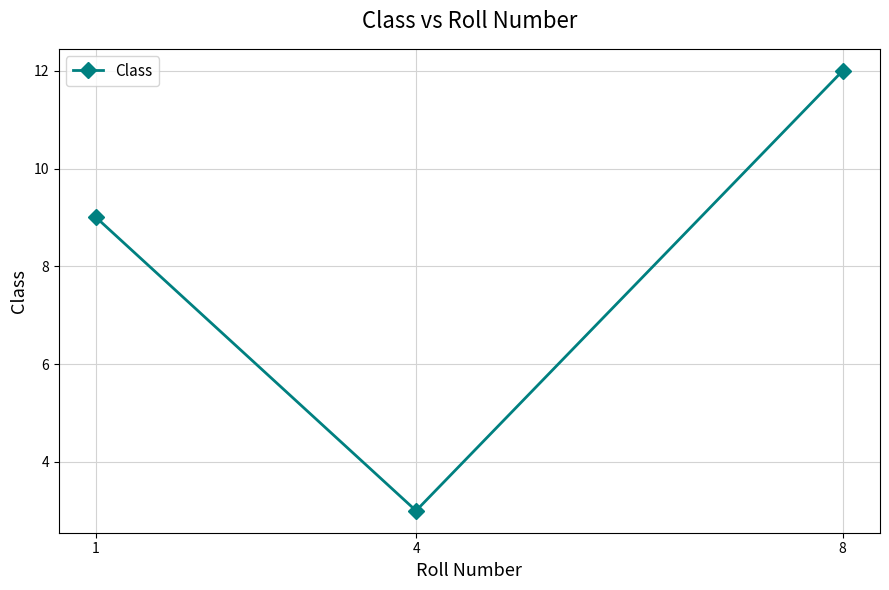

Reading right to left, transcribe all the data shown in this chart.

12	3	9